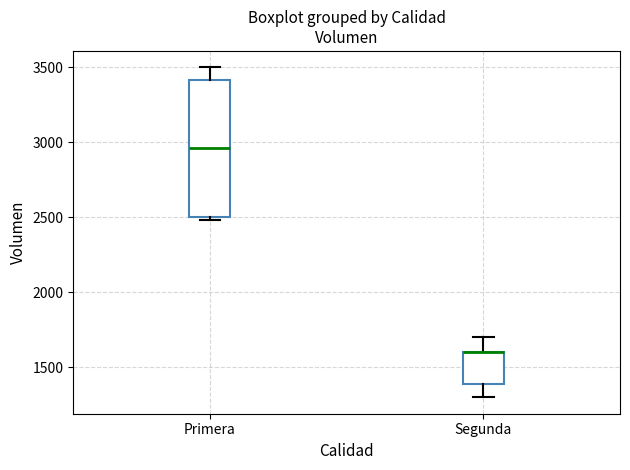

Comparing the boxes themselves (not the whiskers), which one is the tallest?

Primera